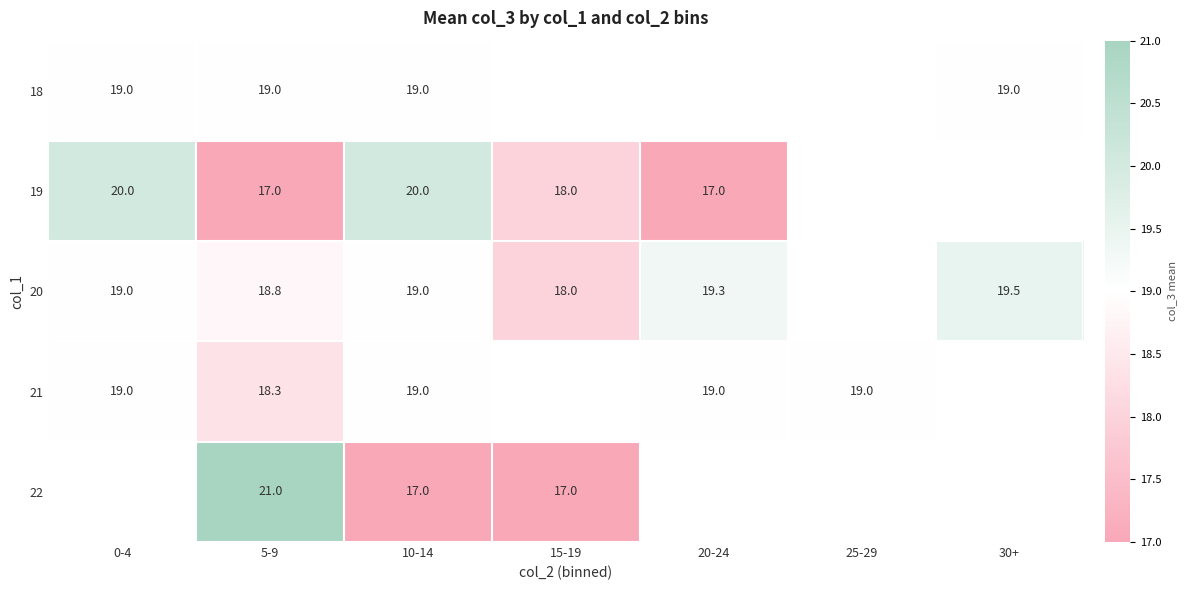

Which label corresponds to the smallest value in the chart?

5-9